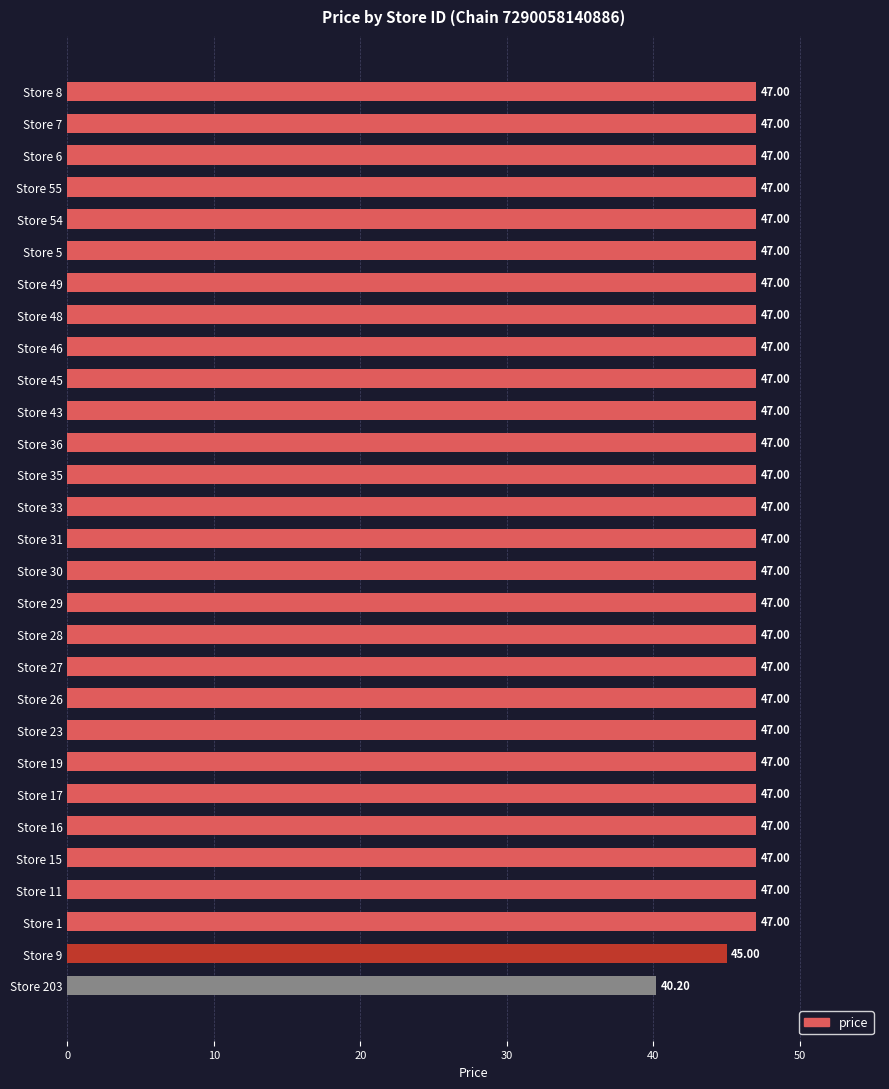

What is the difference between the maximum and minimum values?

6.8